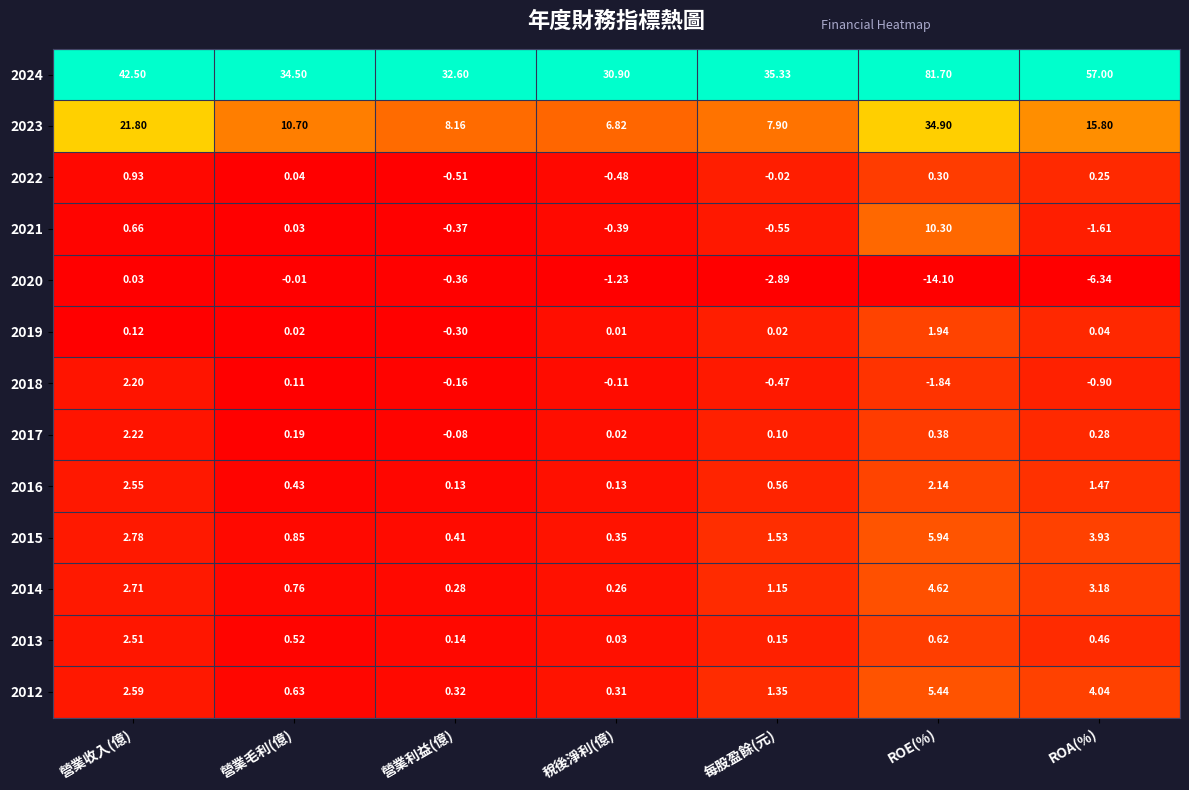

Which category has the highest value across all series?

ROE(%)